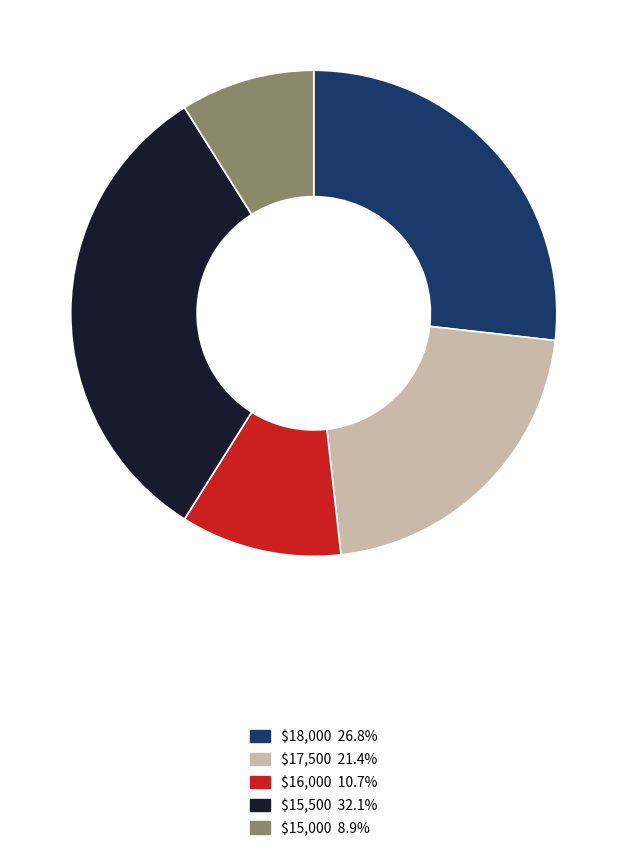

Is there any slice that represents more than half of the pie?

No